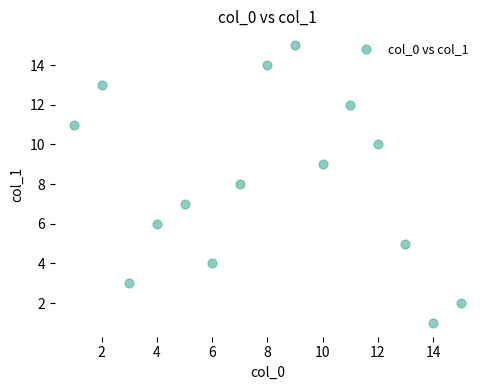

What is the range of Y values (max minus min)?

14